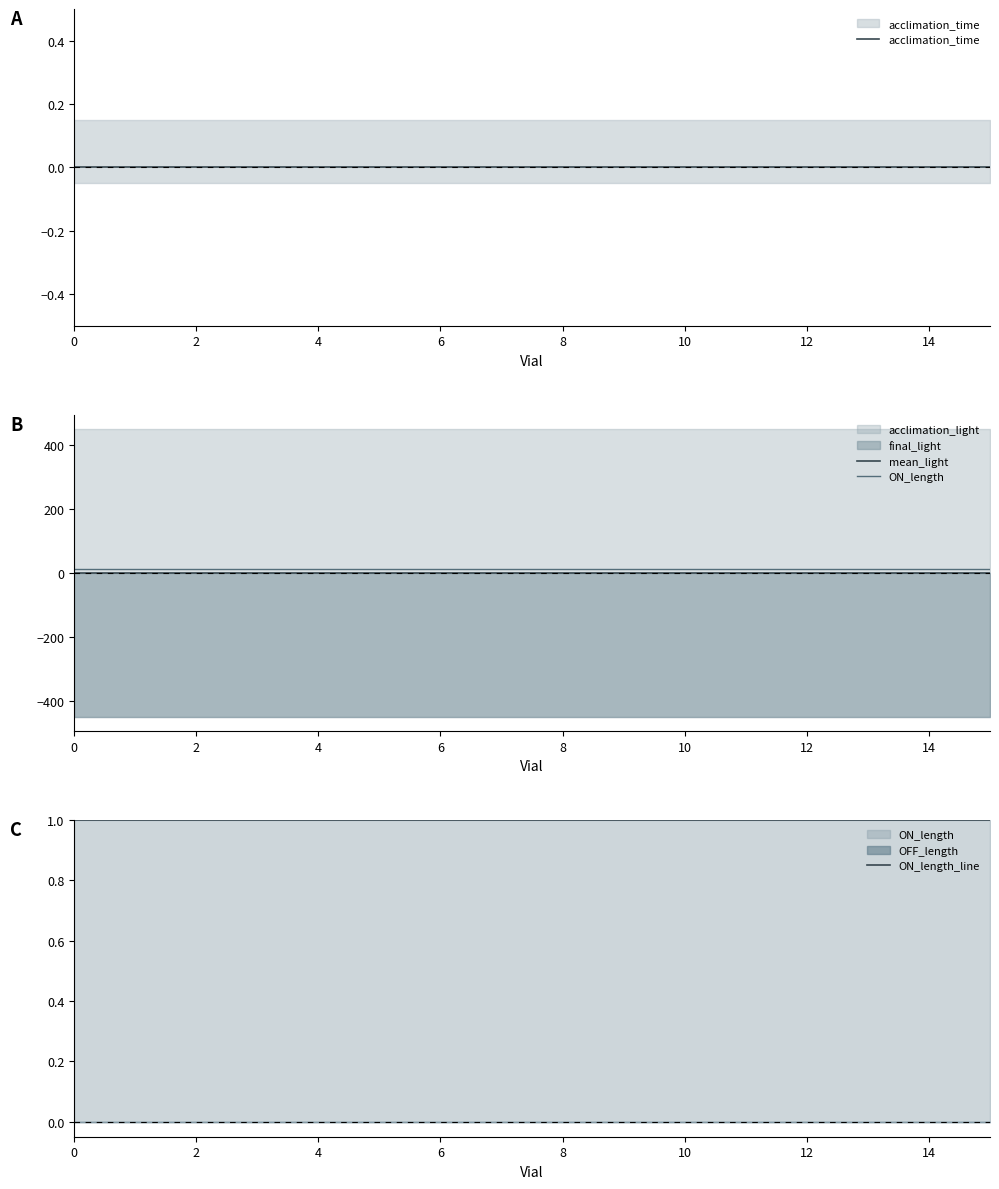

What is the spread (max minus min) of values at 6?

12